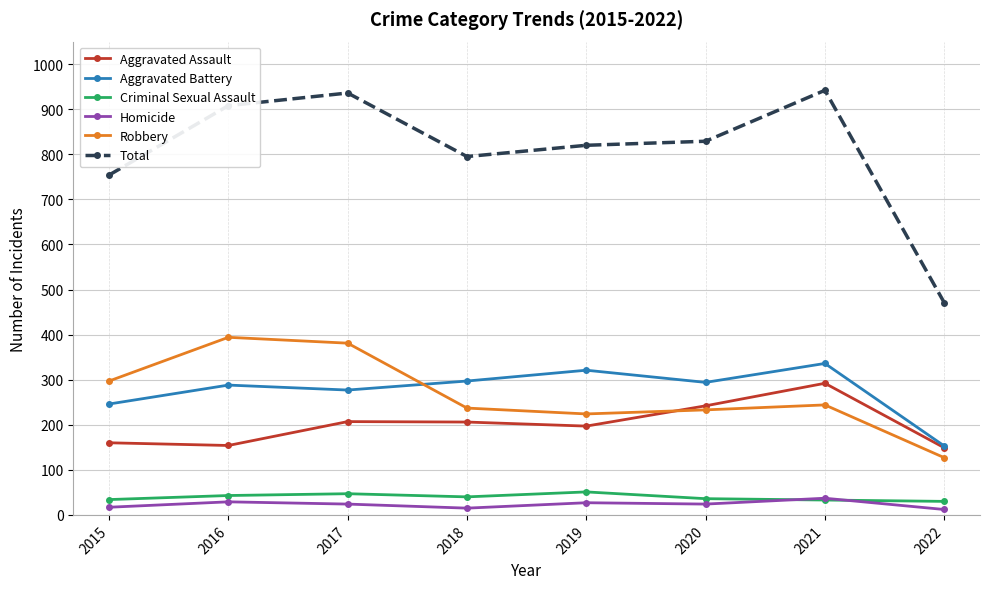

At how many categories does at least one series exceed 656?

7